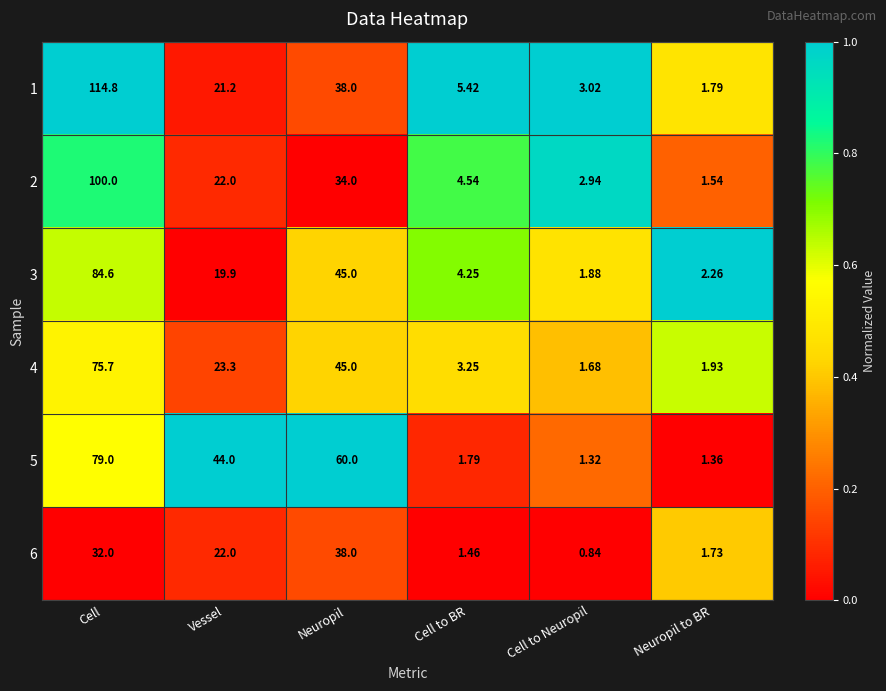

Which series has the largest total across all categories?

5